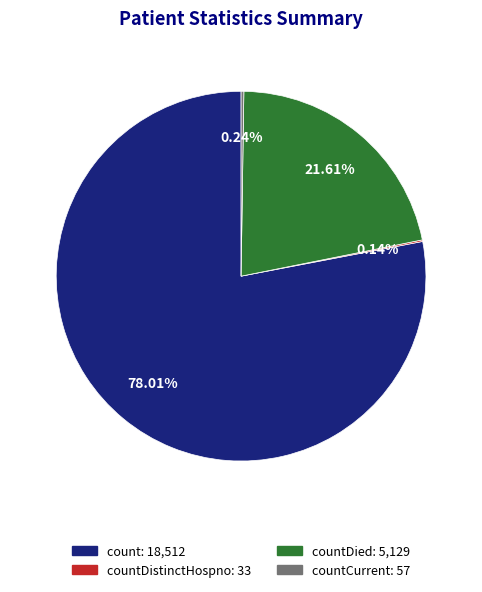

Do count: 18,512 and countDied: 5,129 together represent more than half of the pie?

Yes